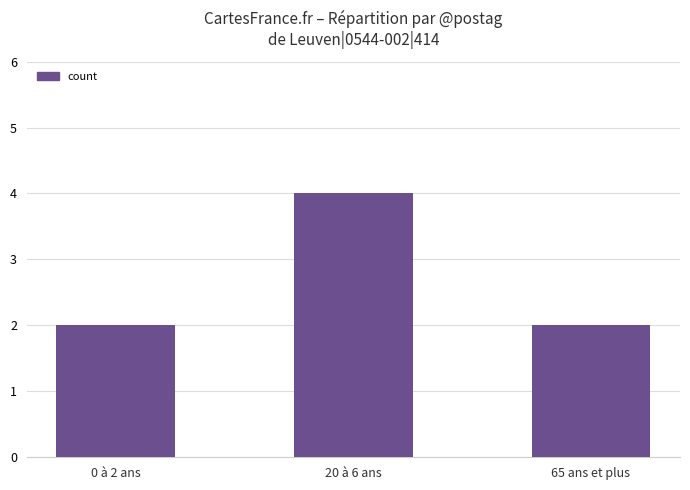

The value at 20 à 6 ans is 2. True or false?

False